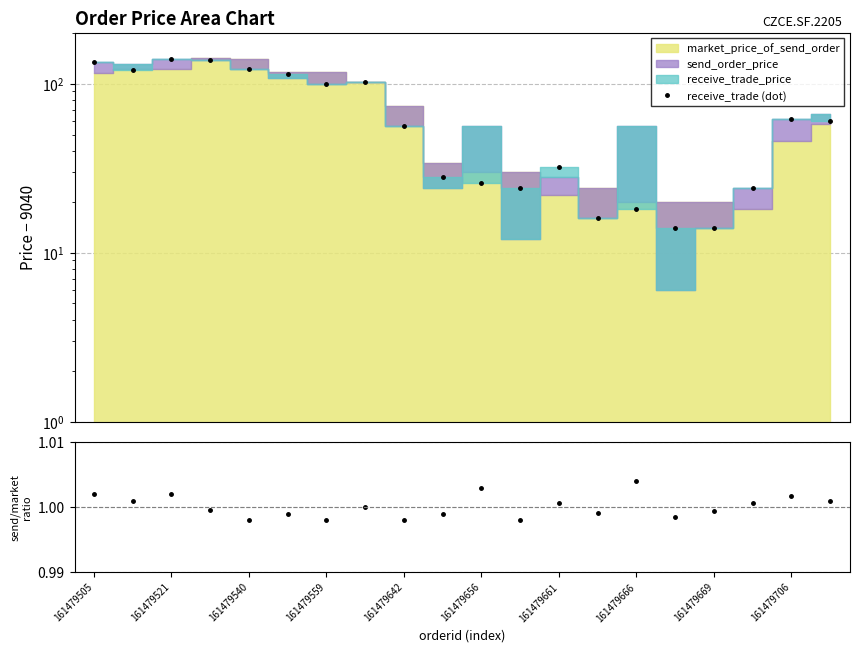

In receive_trade (dot), how many points are lower than both neighbors (excluding endpoints)?

4